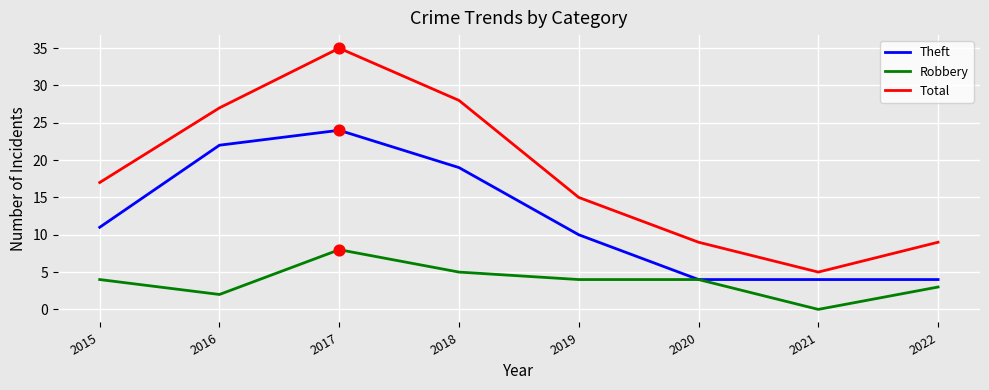

Which series has the largest range (max minus min)?

Total